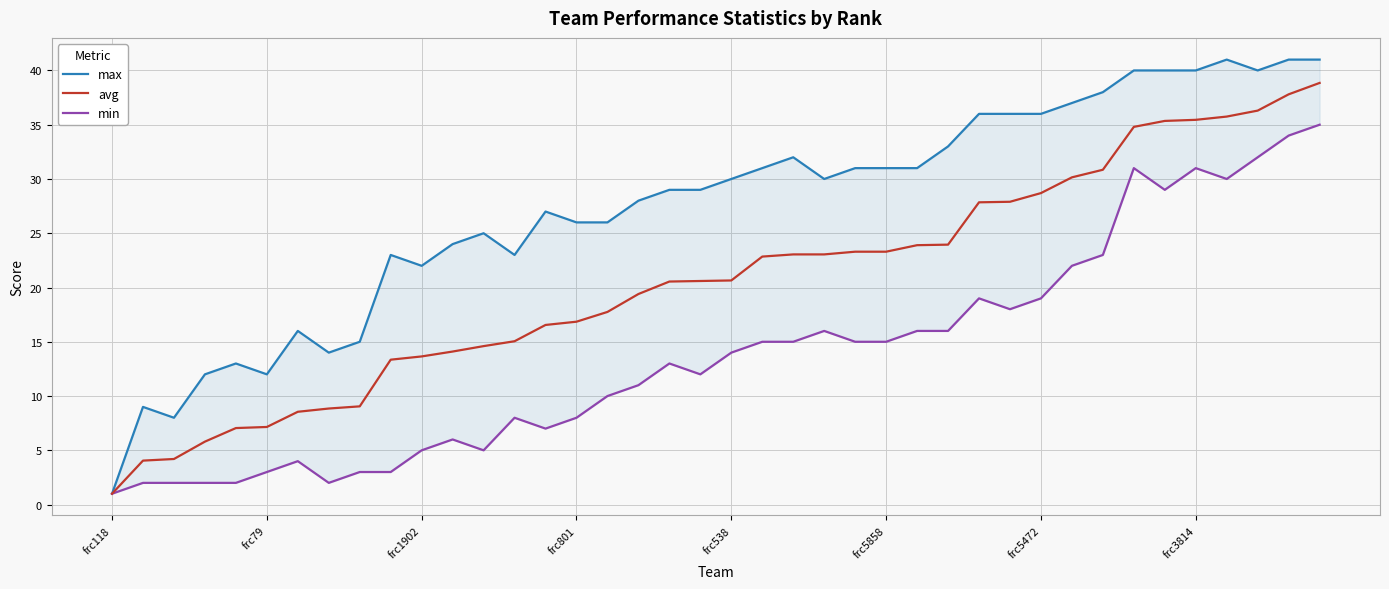

List the series in order of their overall mean, lowest first.

min, avg, max